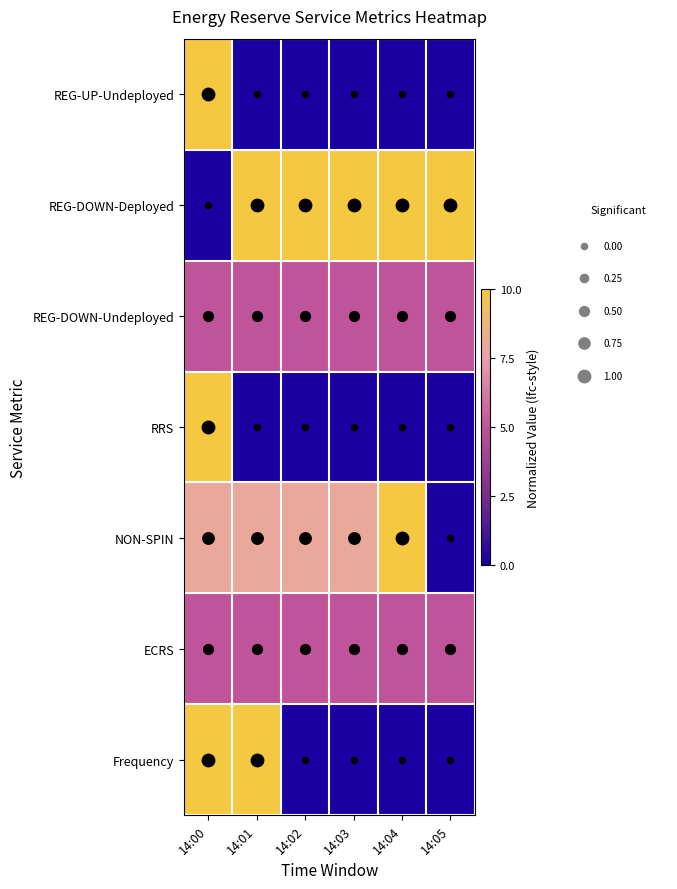

Is it true that REG-UP-Undeployed equals 0.0 at 14:02?

True